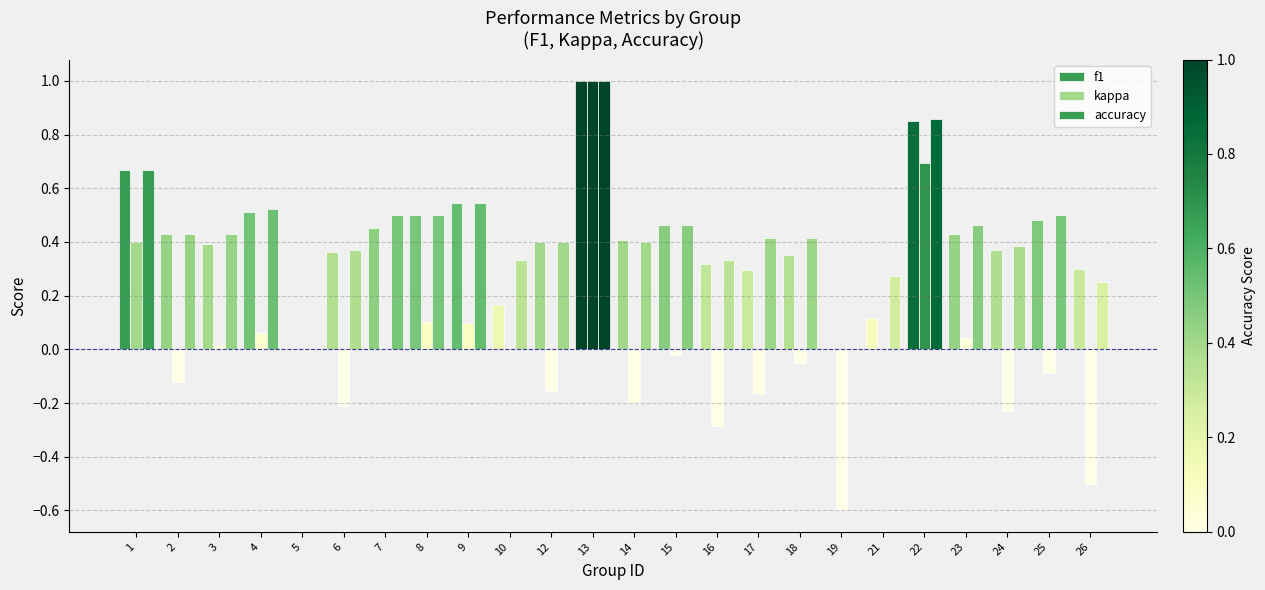

What is the difference between the maximum and minimum values in the f1 series?

1.0